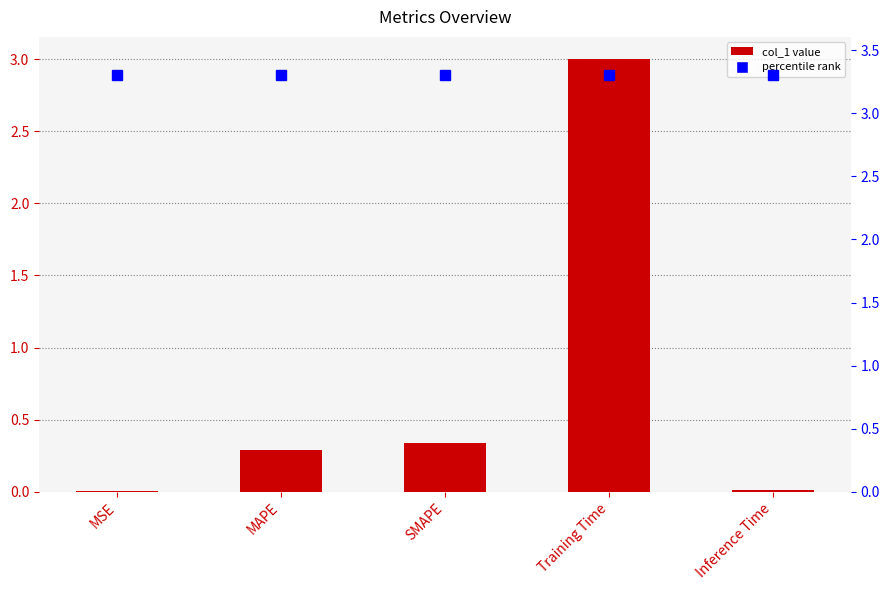

Rank the categories by value from highest to lowest.

Training Time, SMAPE, MAPE, Inference Time, MSE